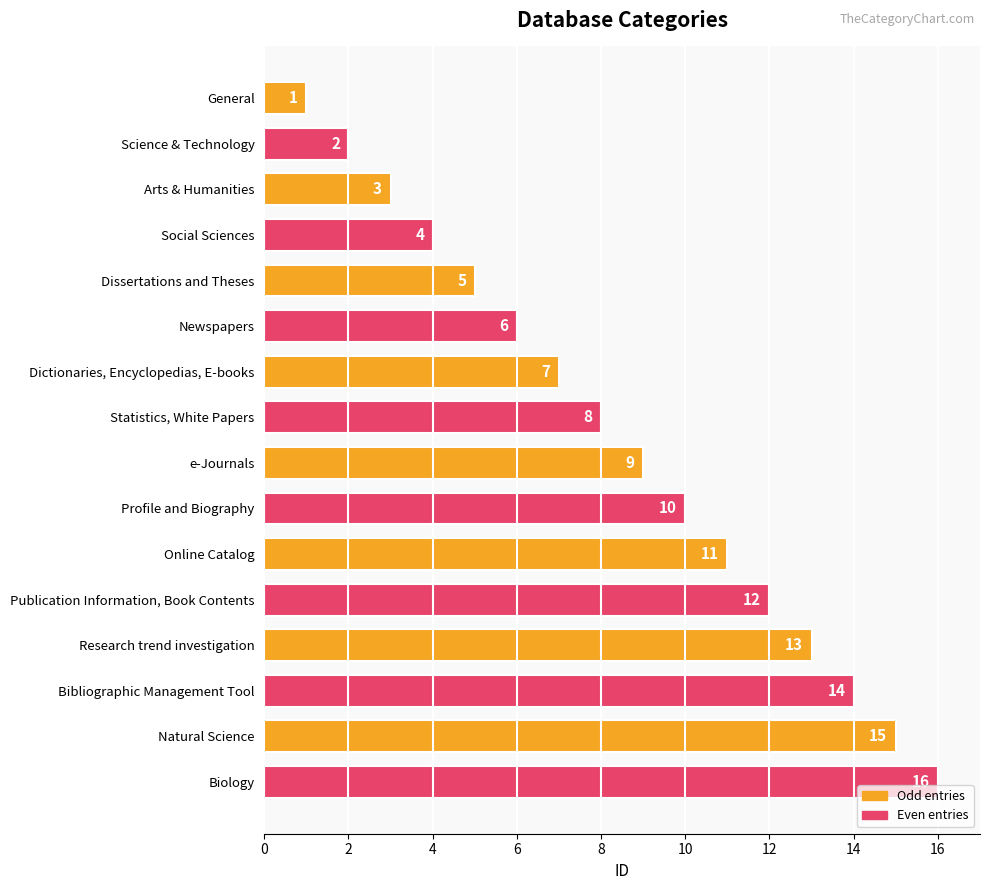

How many data points does each series have?

16